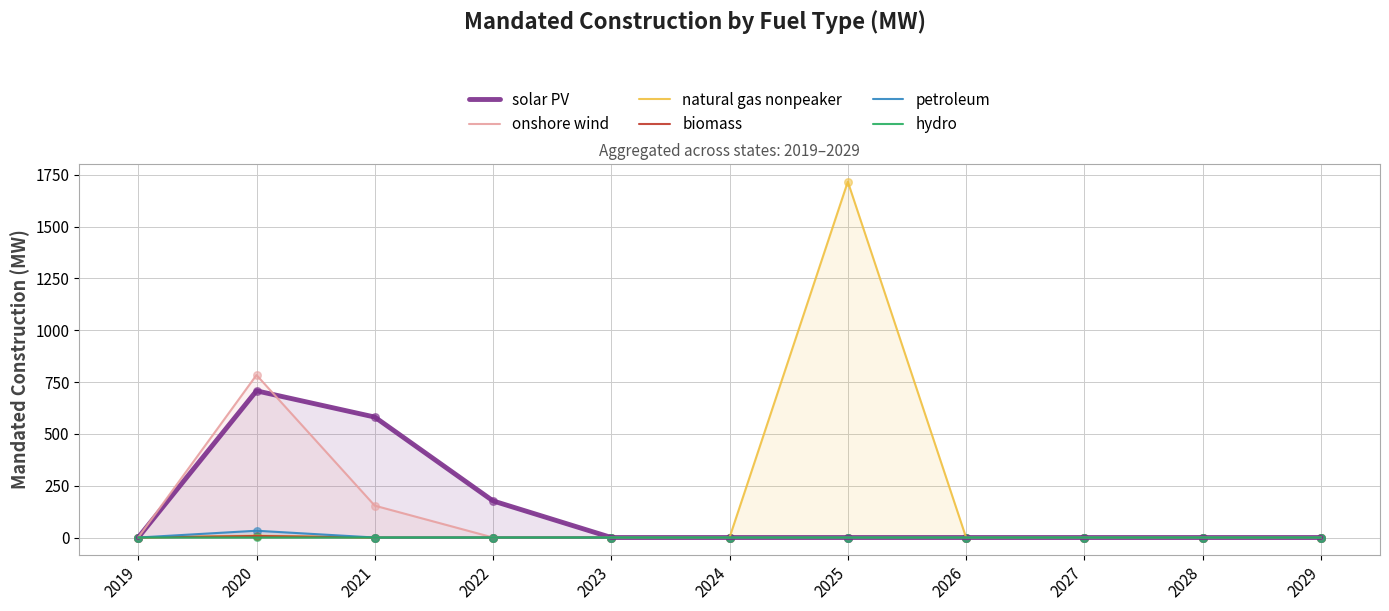

Which series reaches the maximum Y coordinate?

natural gas nonpeaker